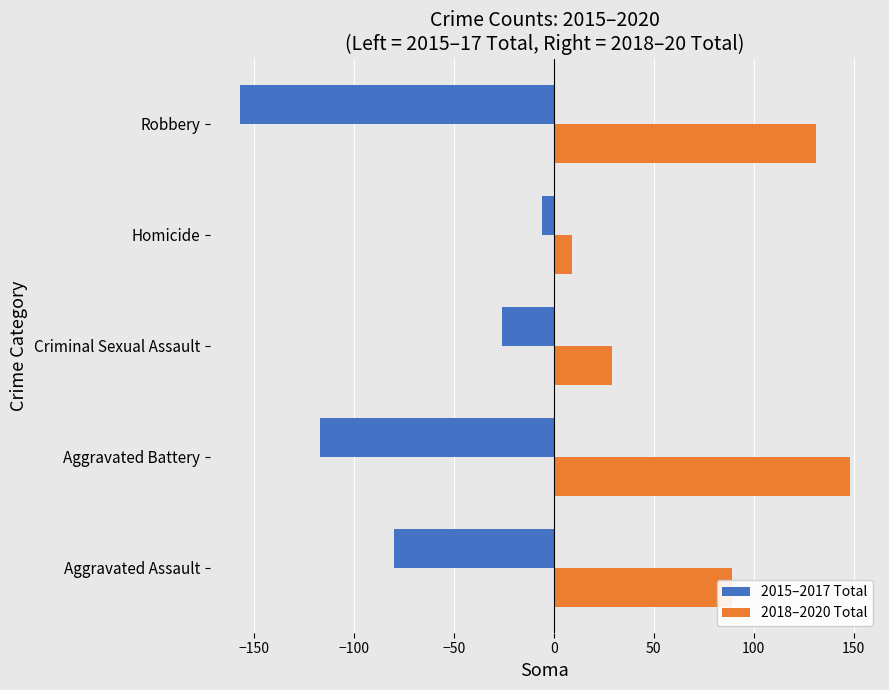

Rank the series by their average value, from lowest to highest.

2015–2017 Total, 2018–2020 Total